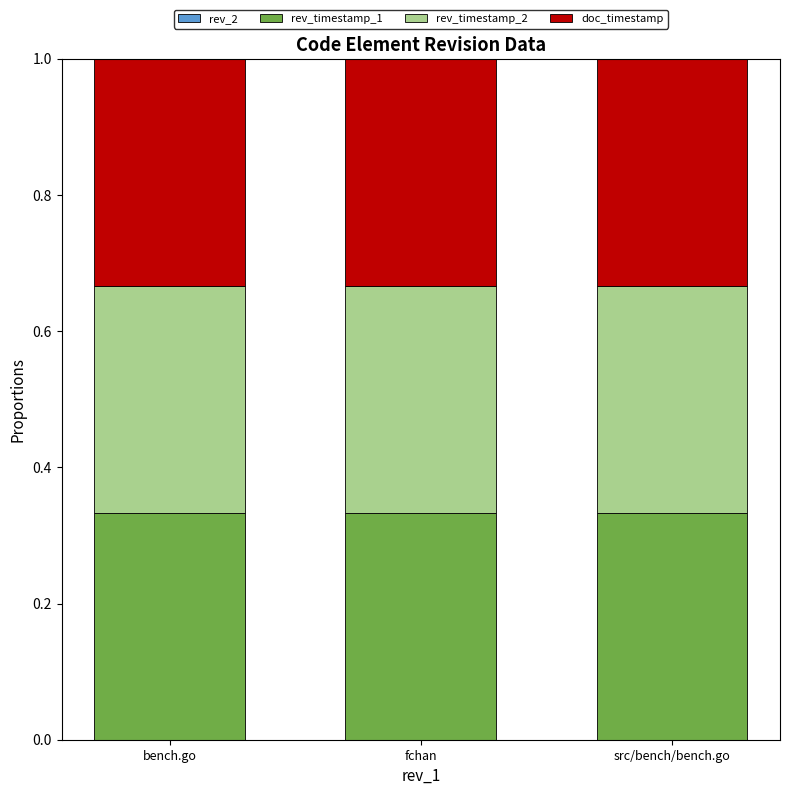

Count the number of data series in this chart.

4